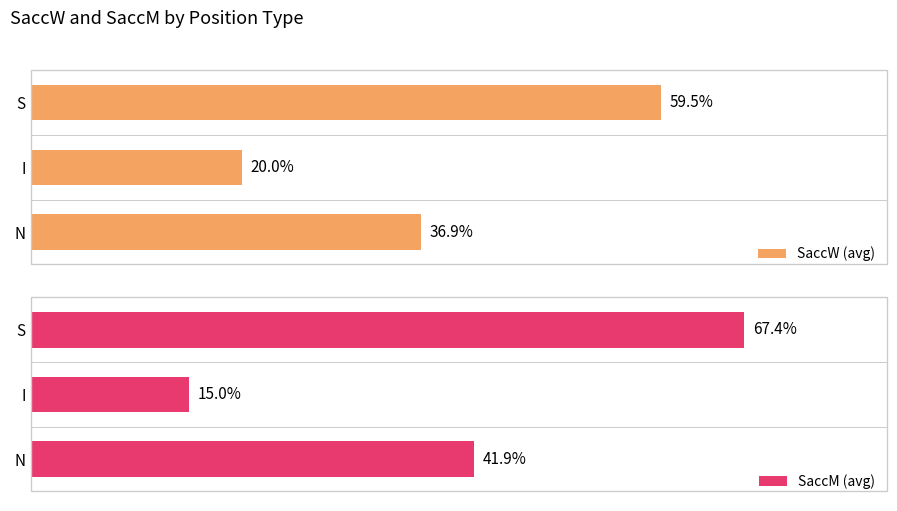

What is the spread (max minus min) of values at 0?

5.0